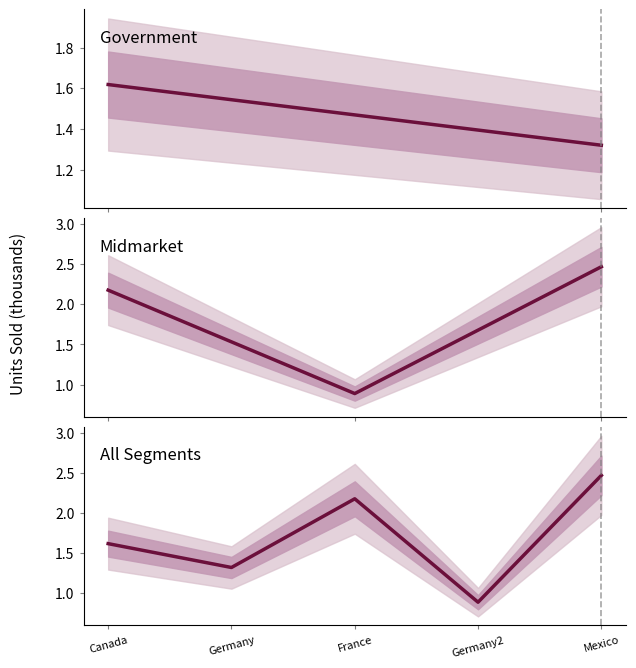

What is the difference between the maximum and minimum values?

1582